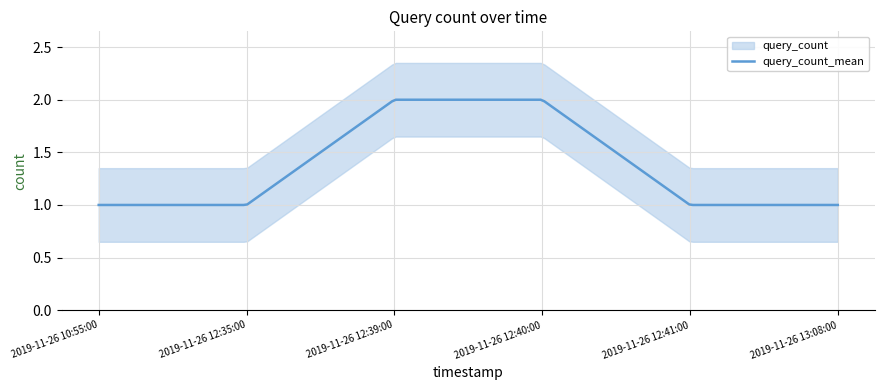

The value at 2019-11-26 12:41:00 is 1. True or false?

True